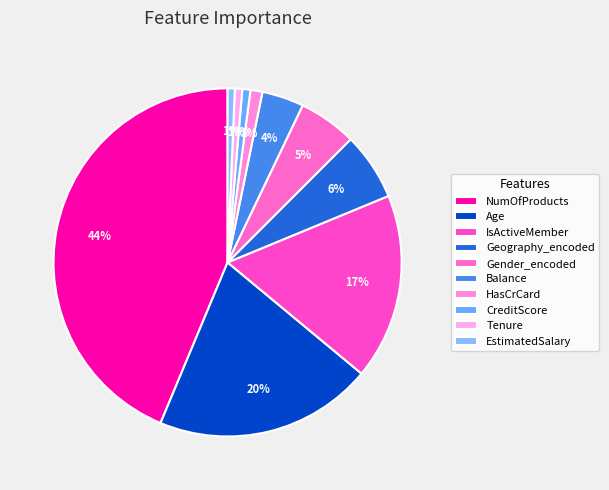

Is there a majority slice in this chart?

No